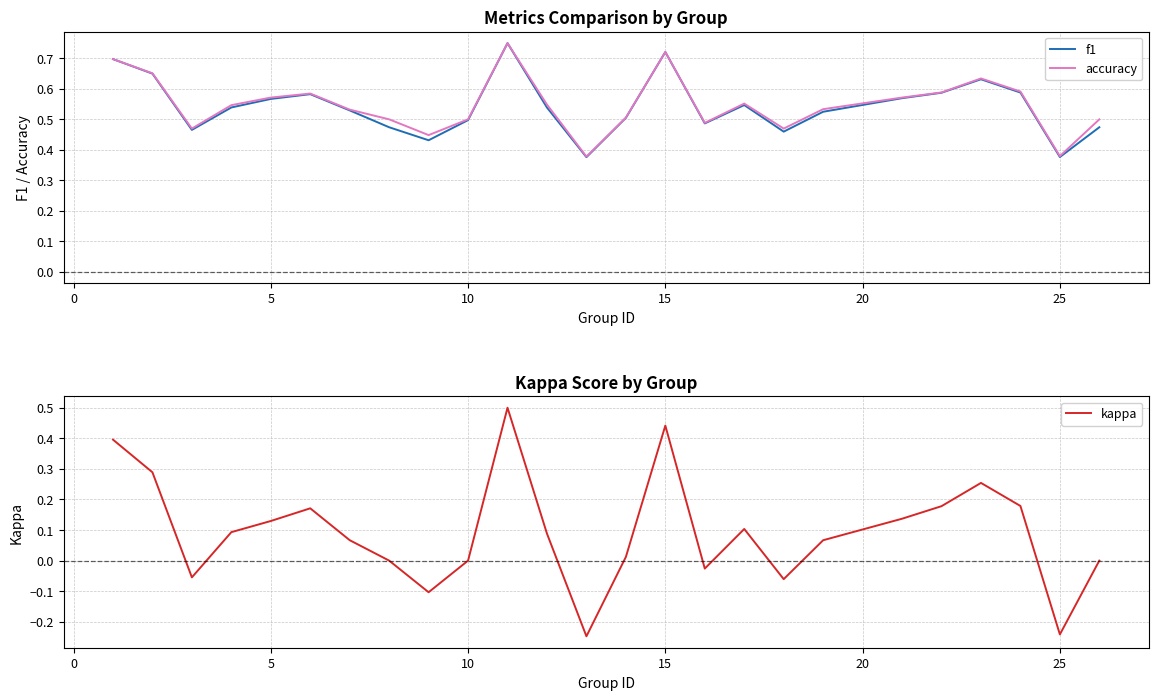

What is the lowest value of the f1 series?

0.4